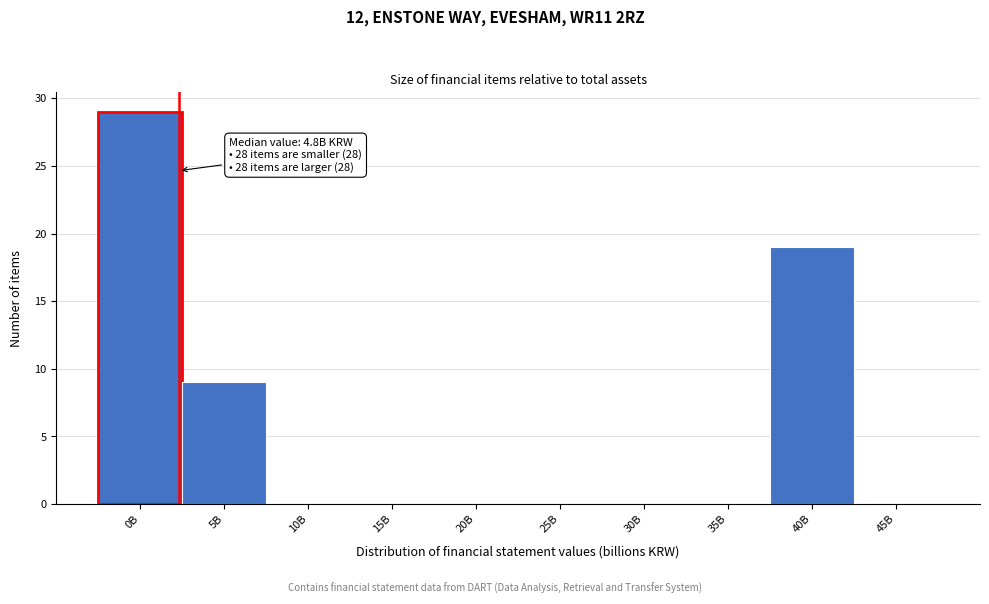

Reading left to right, transcribe all the data shown in this chart.

0B=29	5B=9	10B=0	15B=0	20B=0	25B=0	30B=0	35B=0	40B=19	45B=0